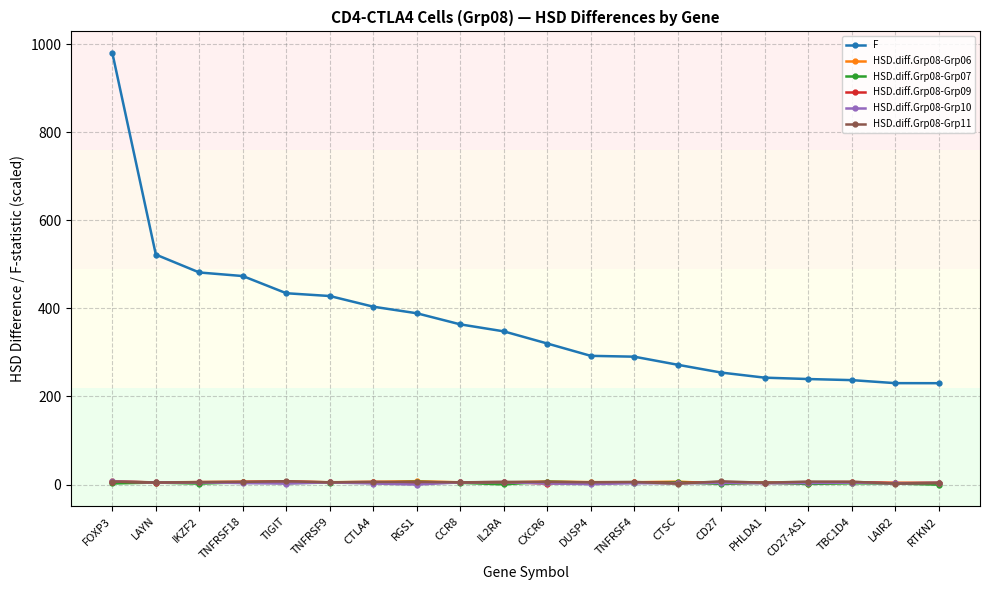

True or false: F and HSD.diff.Grp08-Grp09 intersect in this chart.

False